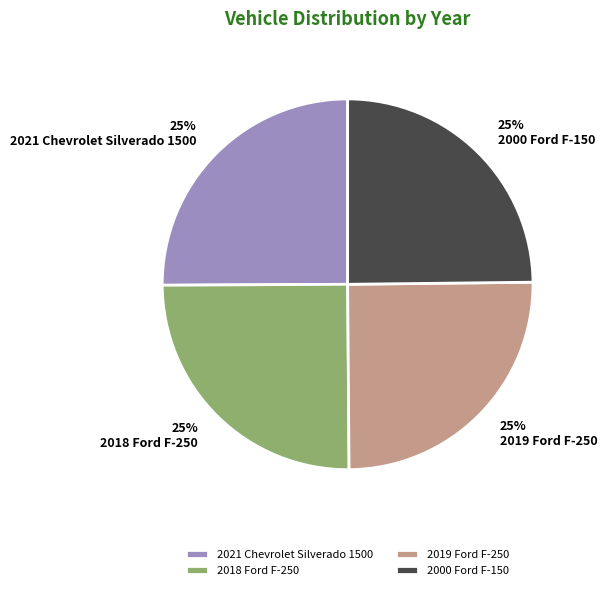

What is the ratio of the value at 2000 Ford F-150 to the value at 2019 Ford F-250?

1.0